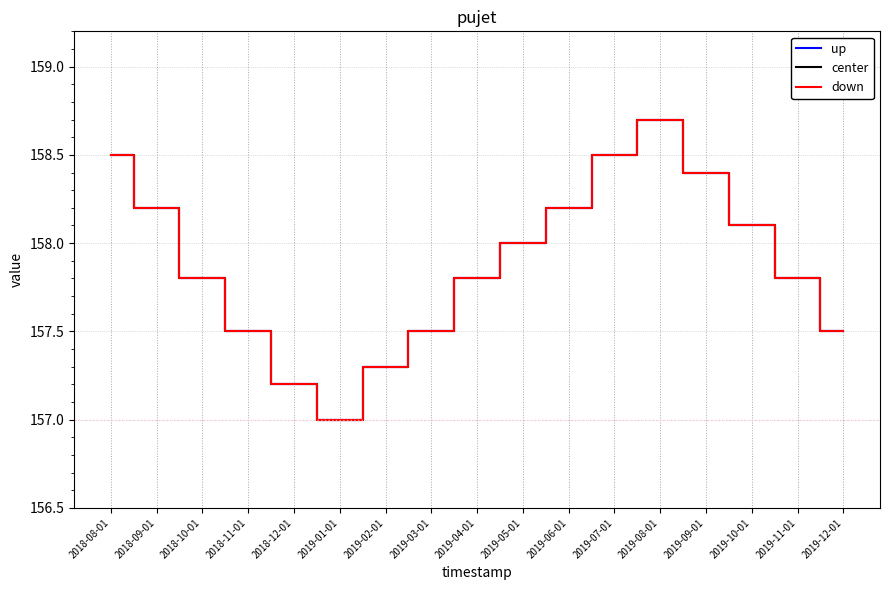

Is the value of up at 2018-10-01 greater than the value of center at 2019-11-01?

No